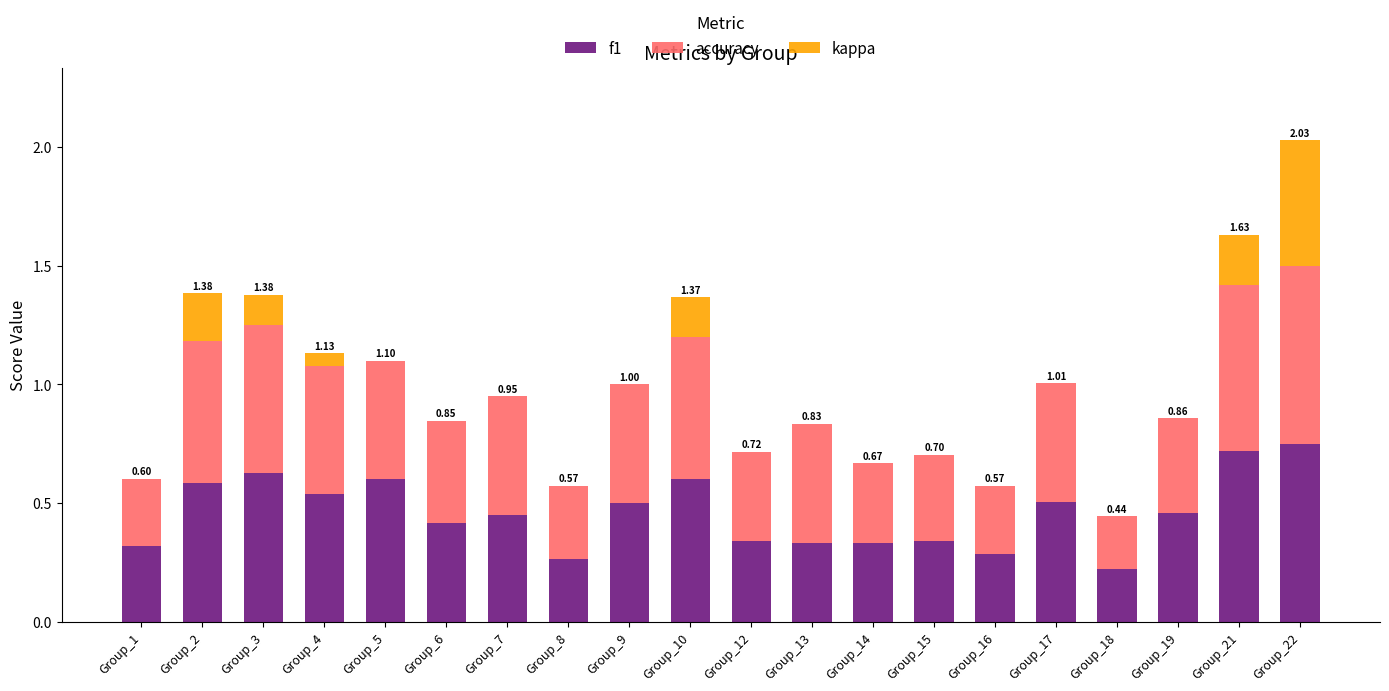

At which category is the sum across all series the highest?

Group_22